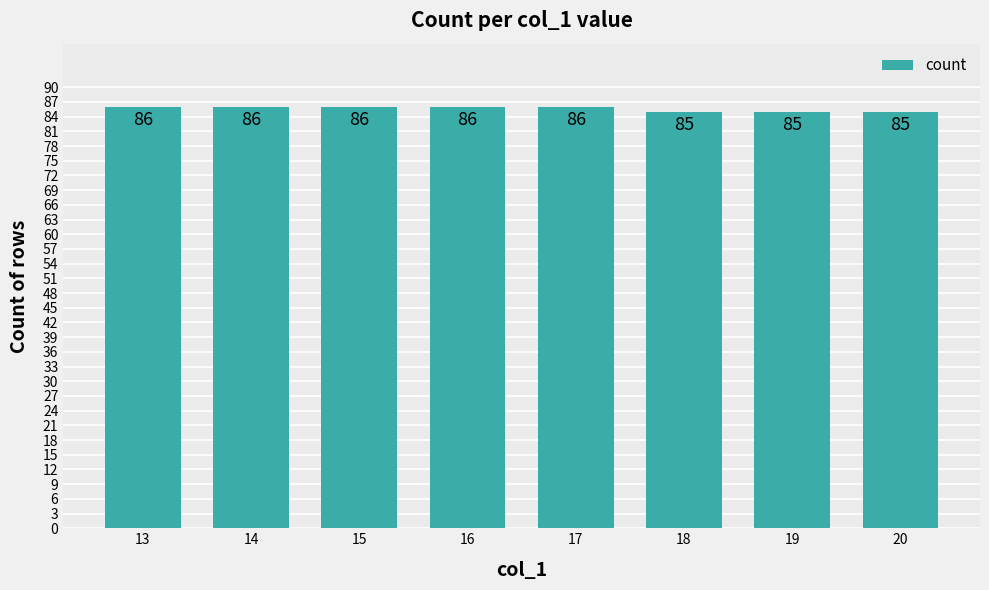

What is the average value?

86